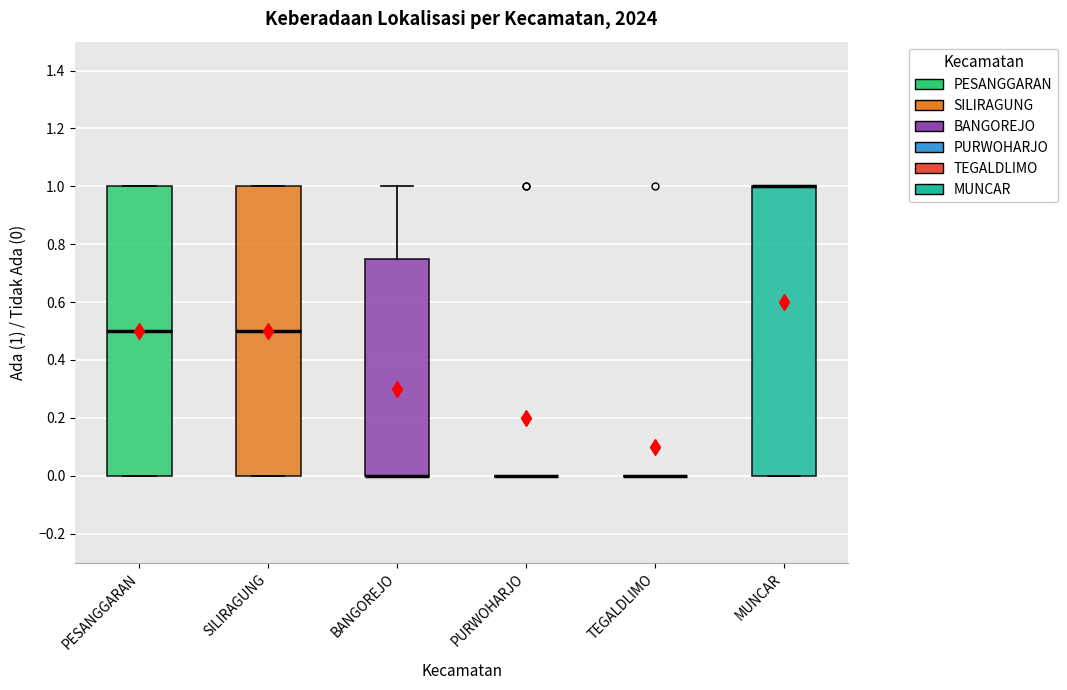

Reading left to right, transcribe this box plot: for each box, give where its median line is, the range the box spans, and where its two whiskers end, as read against the y-axis. The values are not printed on the chart, so give them approximately, as read against the axis.

PESANGGARAN: median 0.50, box 0.00 to 1.00, whiskers 0.00 to 1.00
SILIRAGUNG: median 0.50, box 0.00 to 1.00, whiskers 0.00 to 1.00
BANGOREJO: median 0.00 (drawn on the box's lower edge), box 0.00 to 0.76, whiskers 0.00 to 1.00
PURWOHARJO: box collapsed to a line at 0.00, whiskers 0.00 to 0.00
TEGALDLIMO: box collapsed to a line at 0.00, whiskers 0.00 to 0.00
MUNCAR: median 1.00 (drawn on the box's upper edge), box 0.00 to 1.00, whiskers 0.00 to 1.00